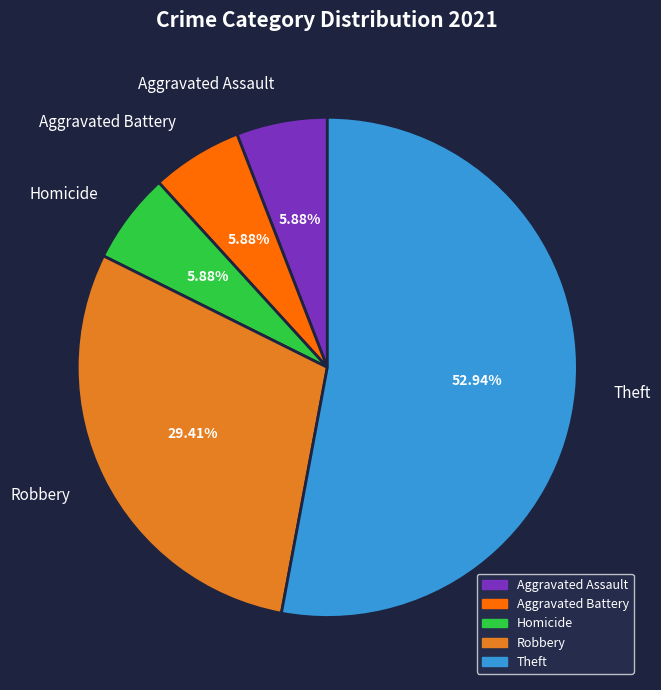

What is the ratio of the value at Robbery to the value at Homicide?

5.0